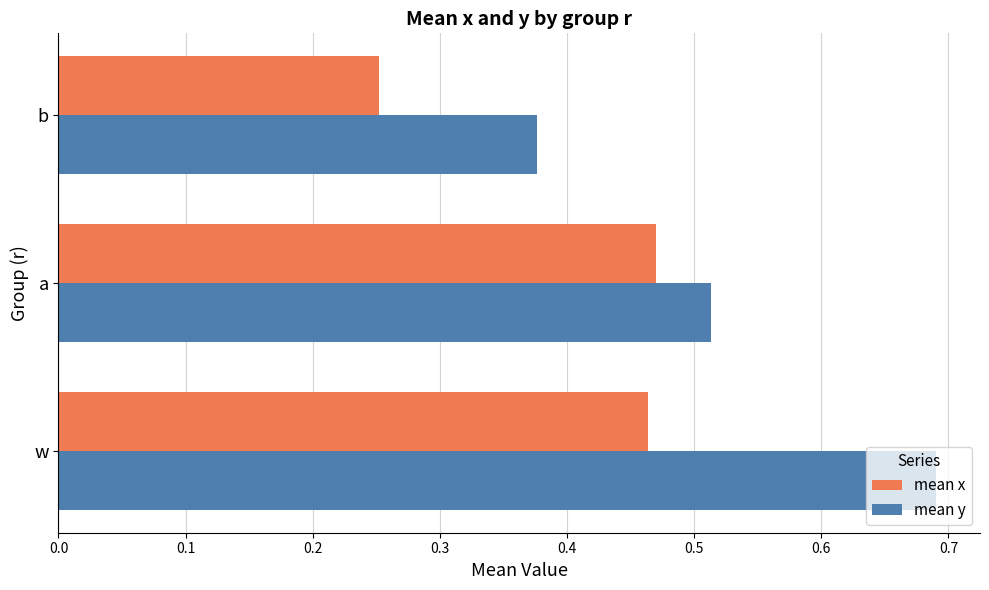

What is the sum of all mean y values?

1.6